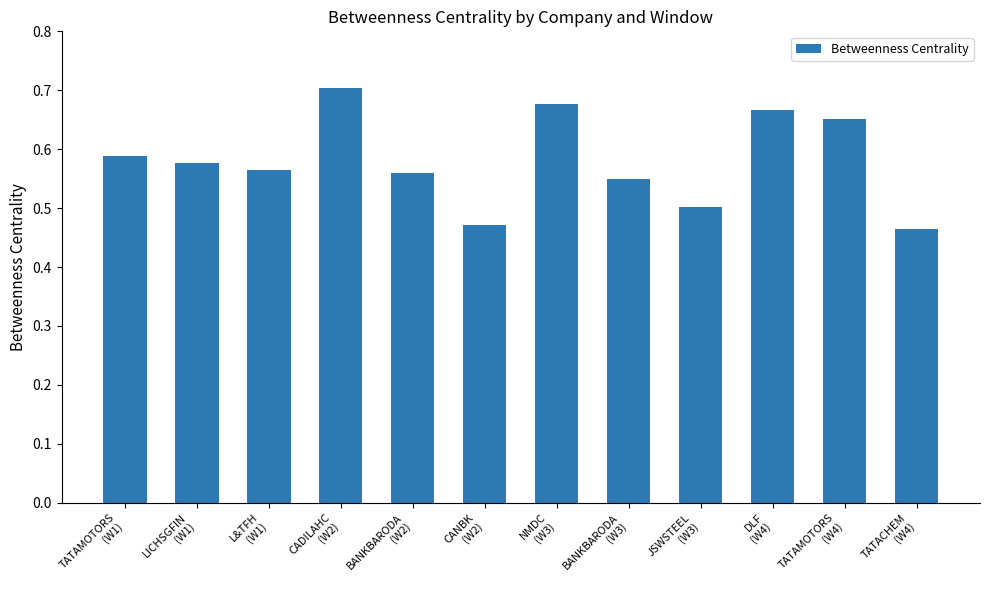

The value at DLF
(W4) is 0.7. True or false?

True